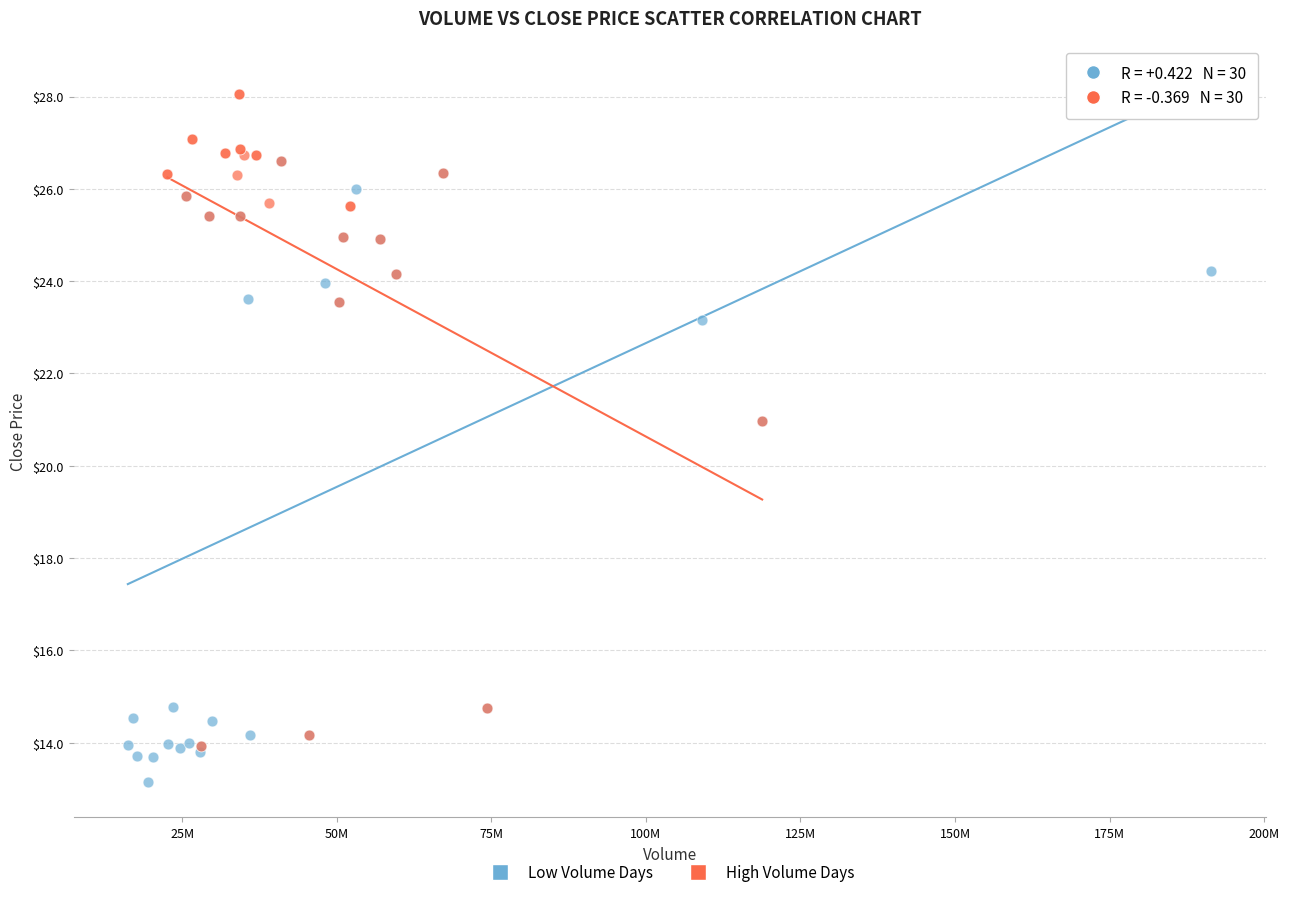

Which series reaches the minimum Y coordinate?

Low Volume Days